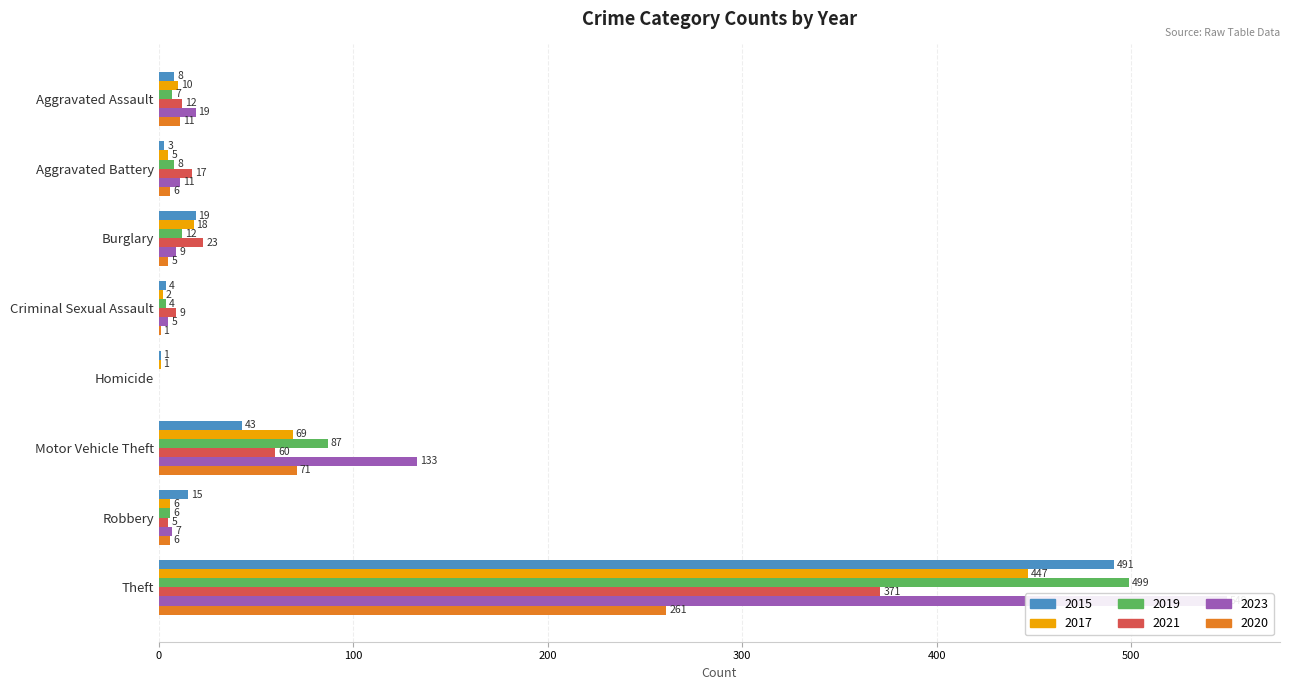

What is the difference between the 2021 values at Burglary and Homicide?

23